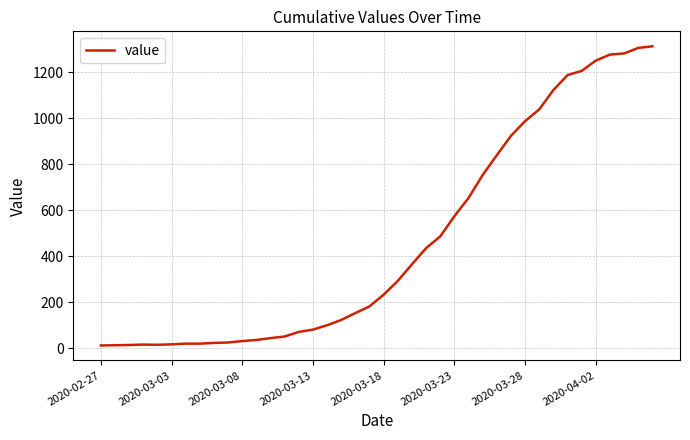

What is the greatest value displayed?

1313